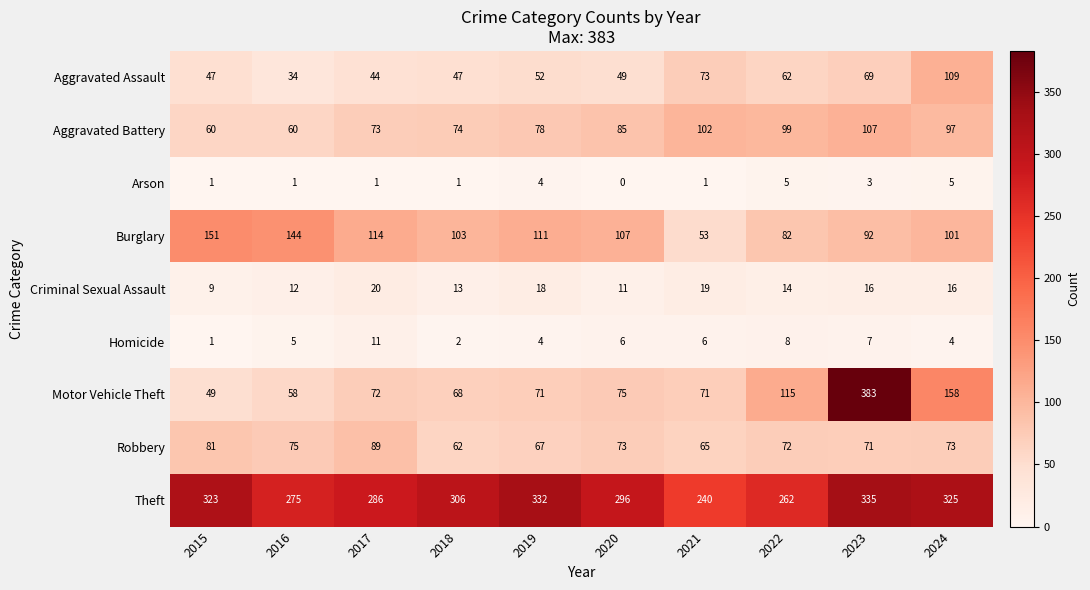

What is the greatest value displayed?

383